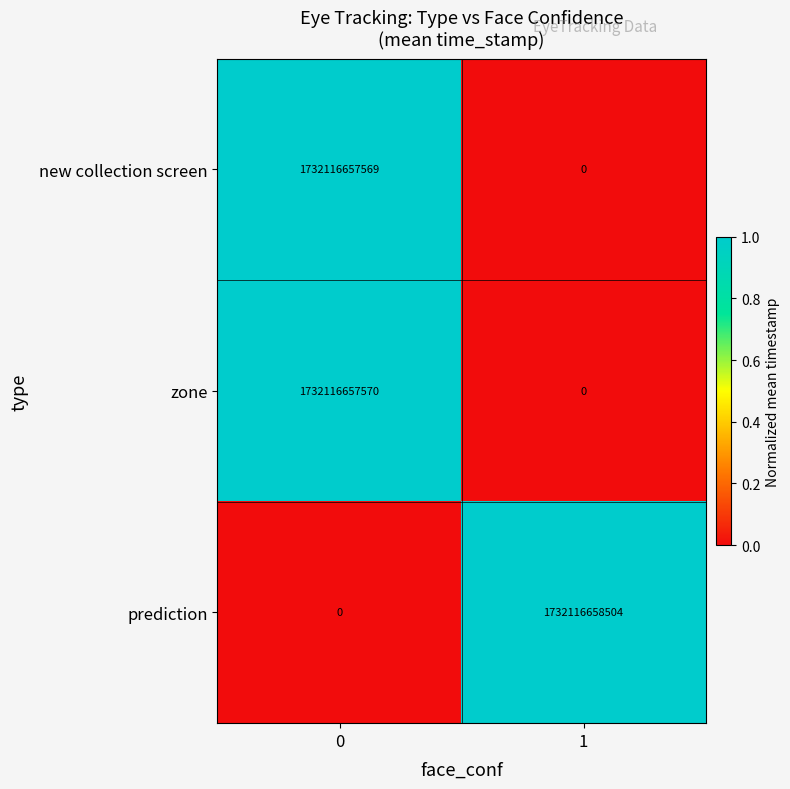

List the series in order of their peak value, lowest first.

new collection screen, zone, prediction